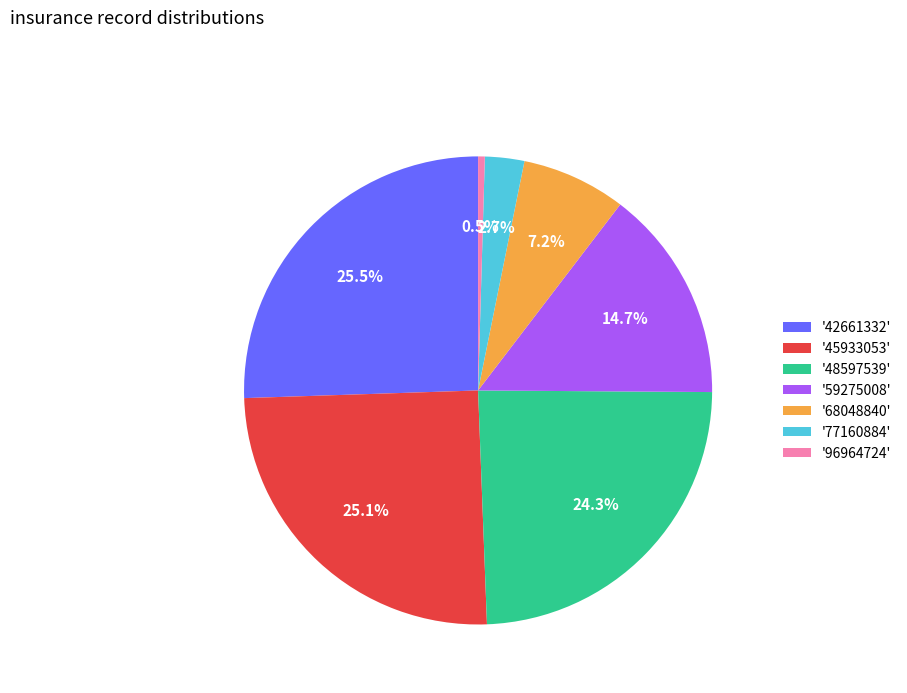

Is there a majority slice in this chart?

No